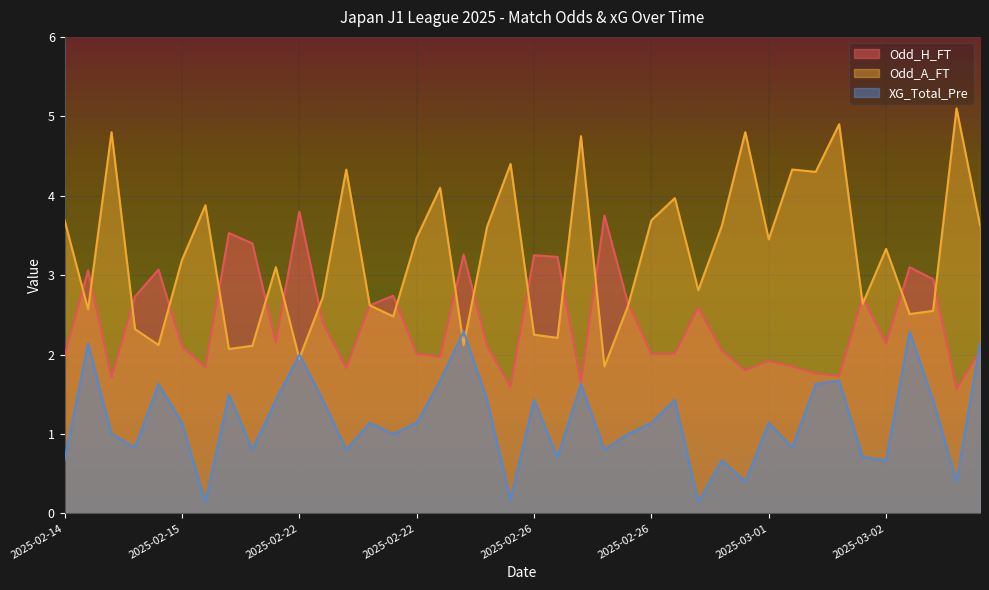

What is the spread (max minus min) of values at 2025-02-15?

0.9